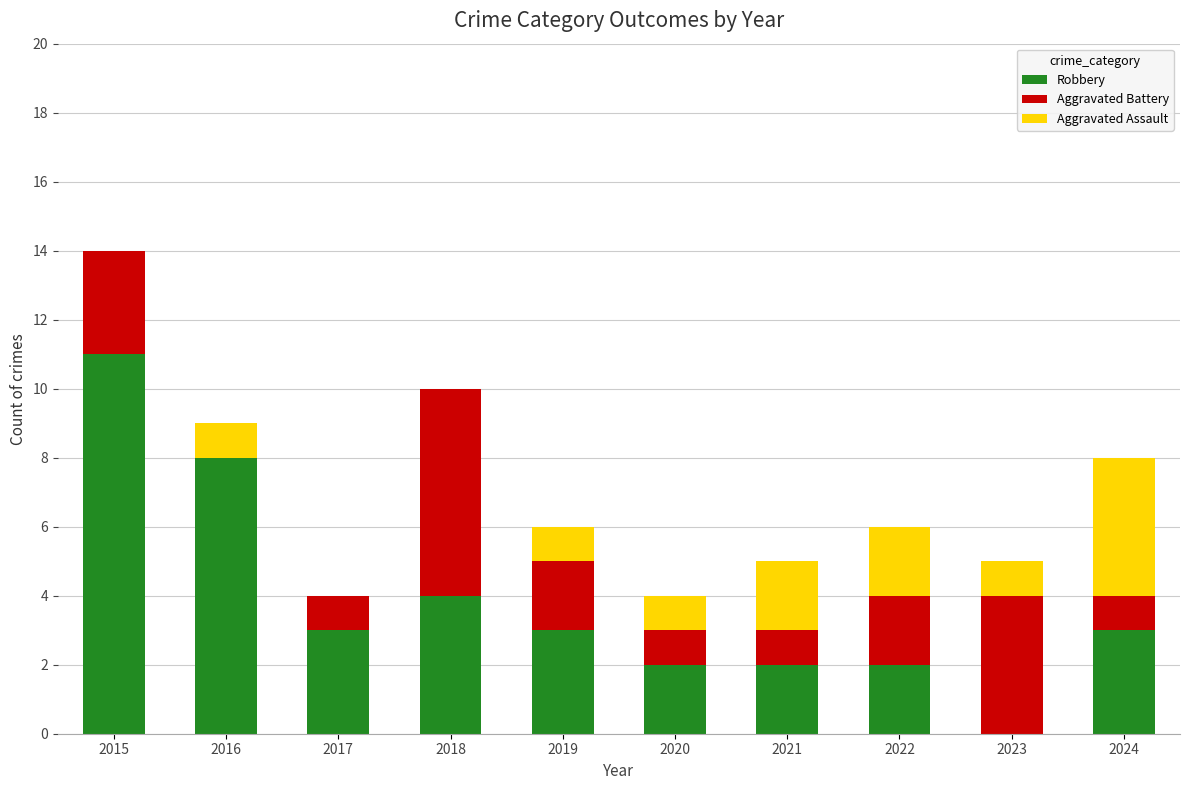

Reading right to left, what are the values for Robbery?

2024=3	2023=0	2022=2	2021=2	2020=2	2019=3	2018=4	2017=3	2016=8	2015=11